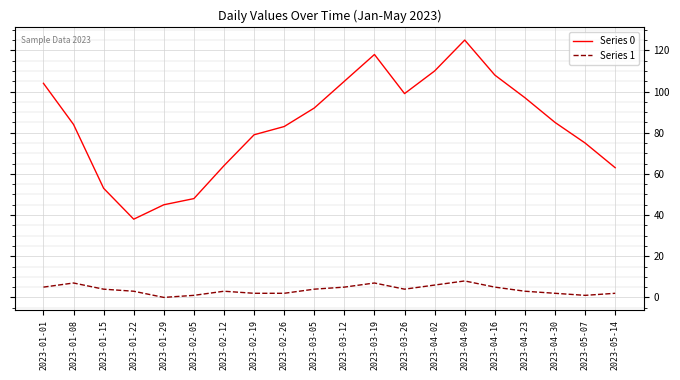

How many interior local peaks does the Series 0 series have?

2